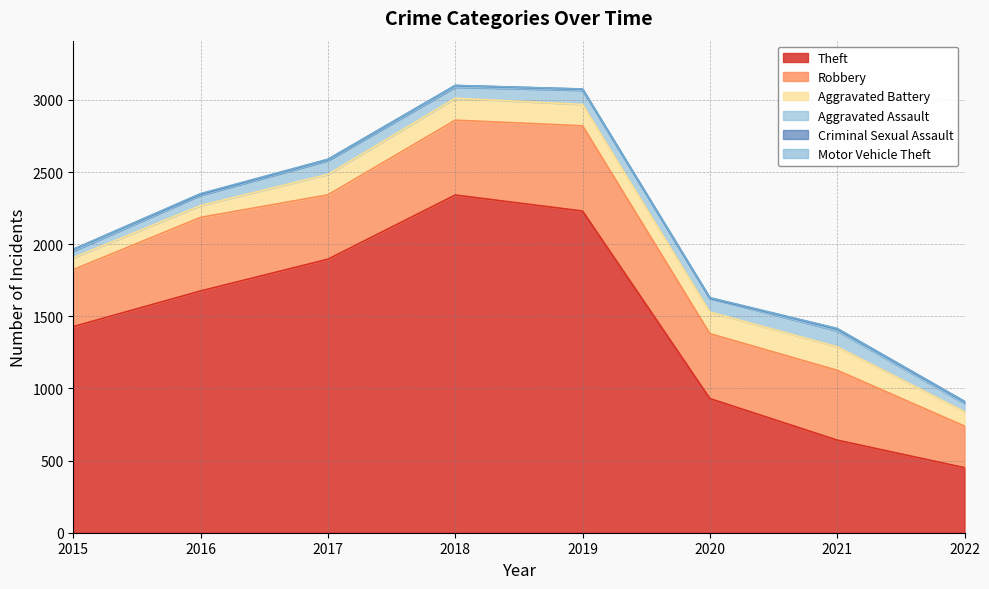

What is the difference between the highest and lowest values at 2016?

1672